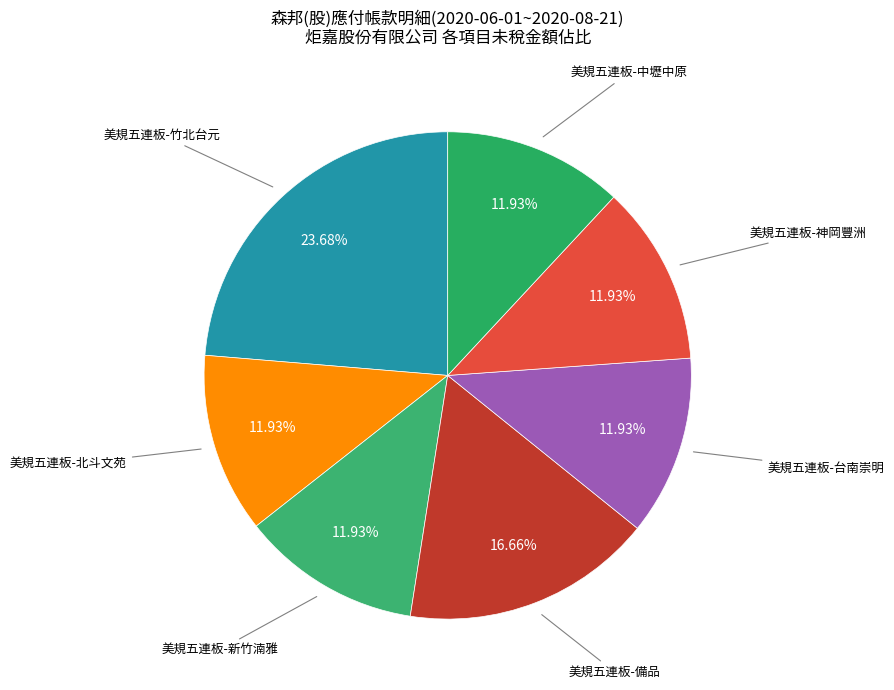

Count the number of slices in the pie.

7